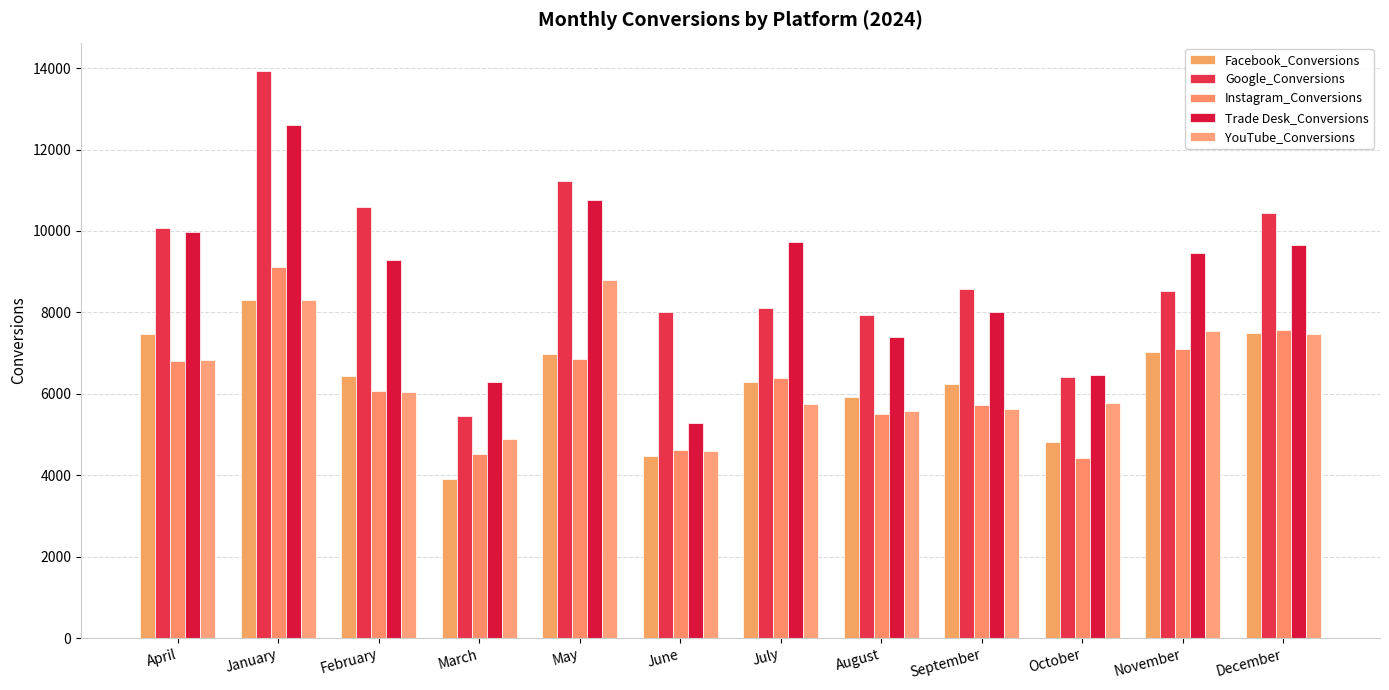

How many distinct data groups are displayed?

5